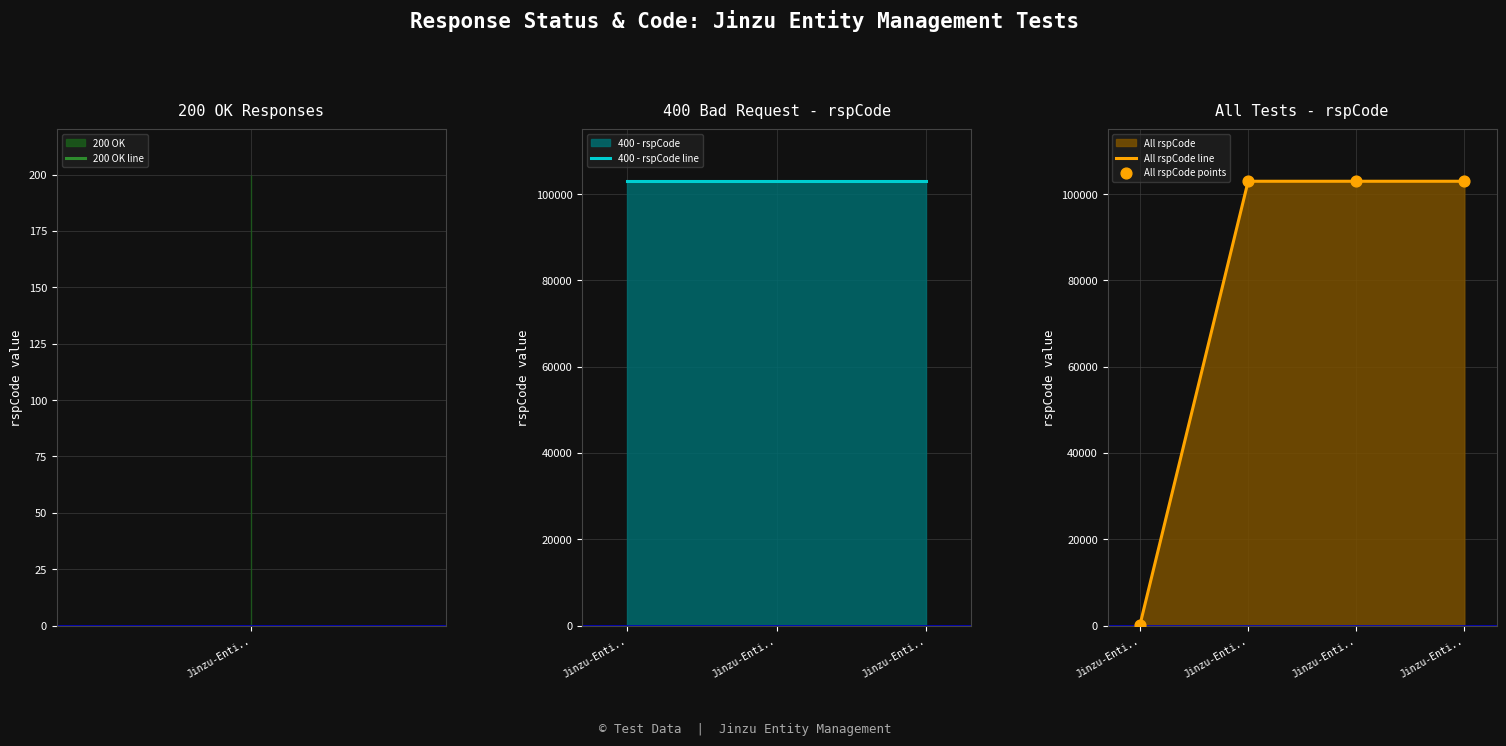

Approximately how many times larger is the value at Jinzu-Enti.. compared to Jinzu-Enti..?

1.0